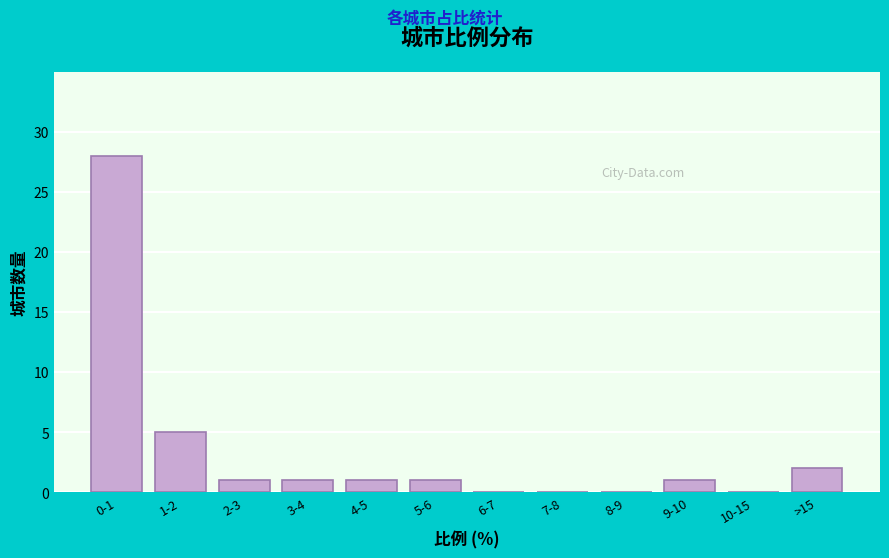

Reading left to right, extract all data points from this chart.

0-1=28	1-2=5	2-3=1	3-4=1	4-5=1	5-6=1	6-7=0	7-8=0	8-9=0	9-10=1	10-15=0	>15=2